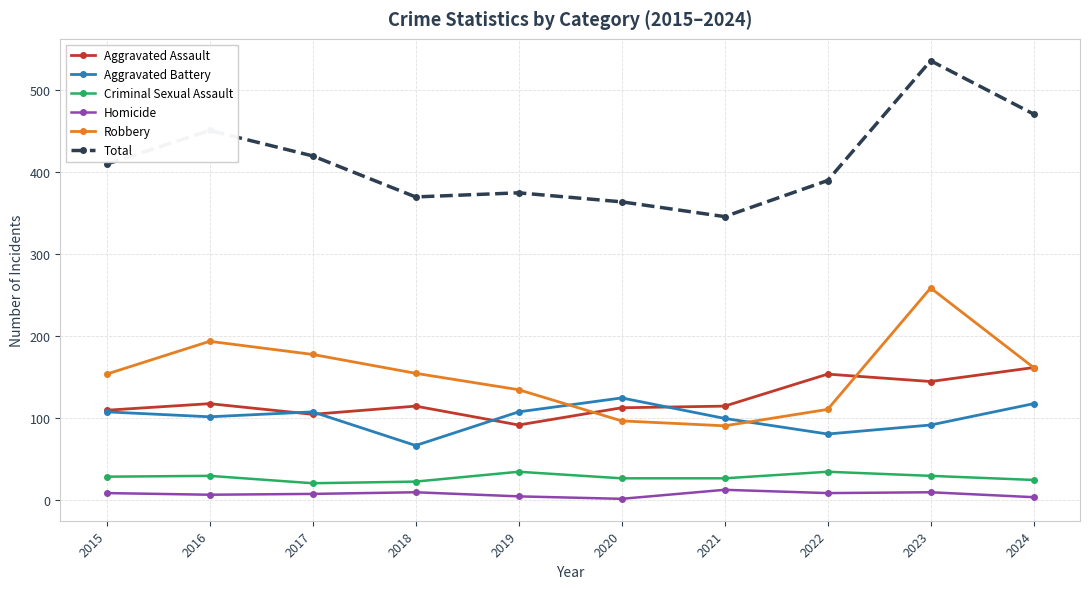

True or false: Total has a value of 149 at 2015.

False